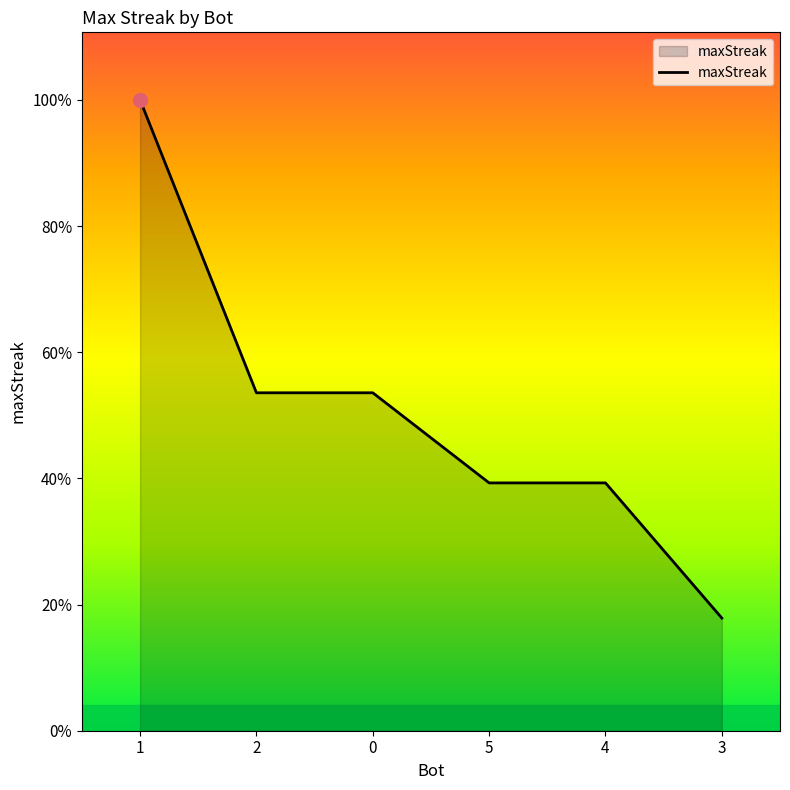

What is the label of the 2nd point from the right?

4